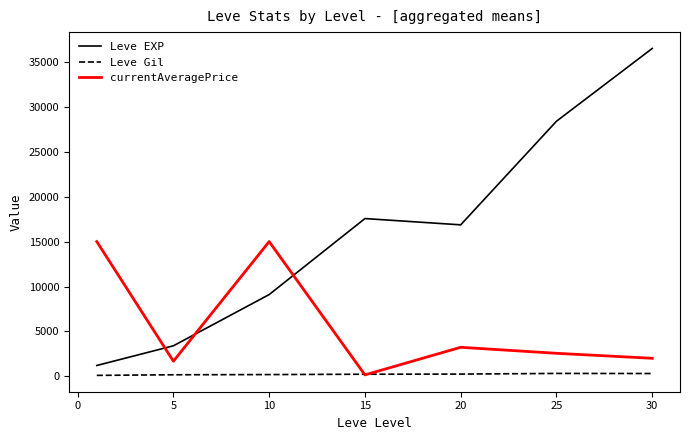

Rank the series by their maximum value, from highest to lowest.

Leve EXP, currentAveragePrice, Leve Gil